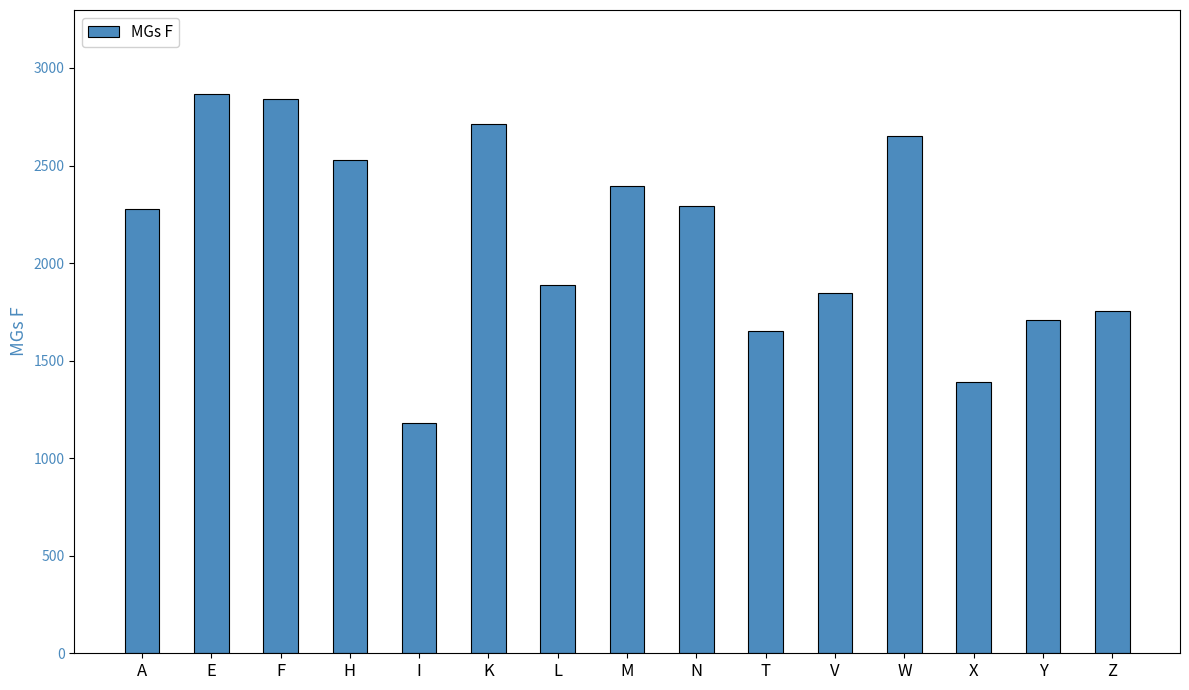

What is the smallest value displayed?

1179